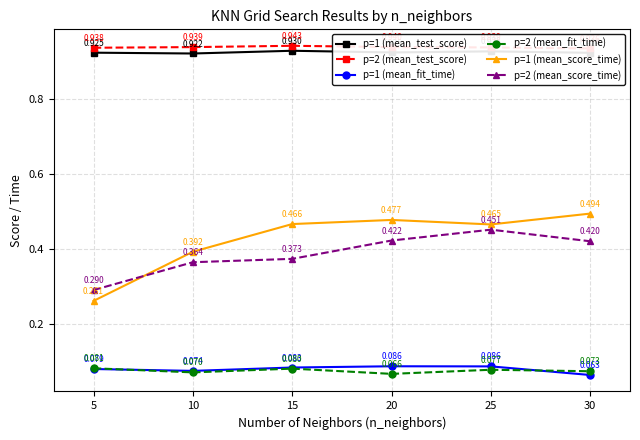

At how many categories does at least one series exceed 0?

6